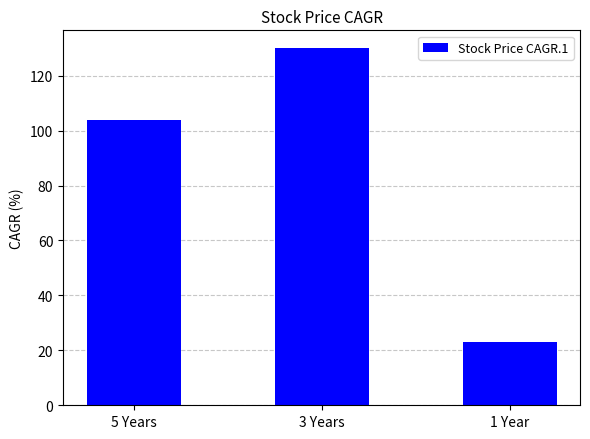

The value at 3 Years is 207. True or false?

False